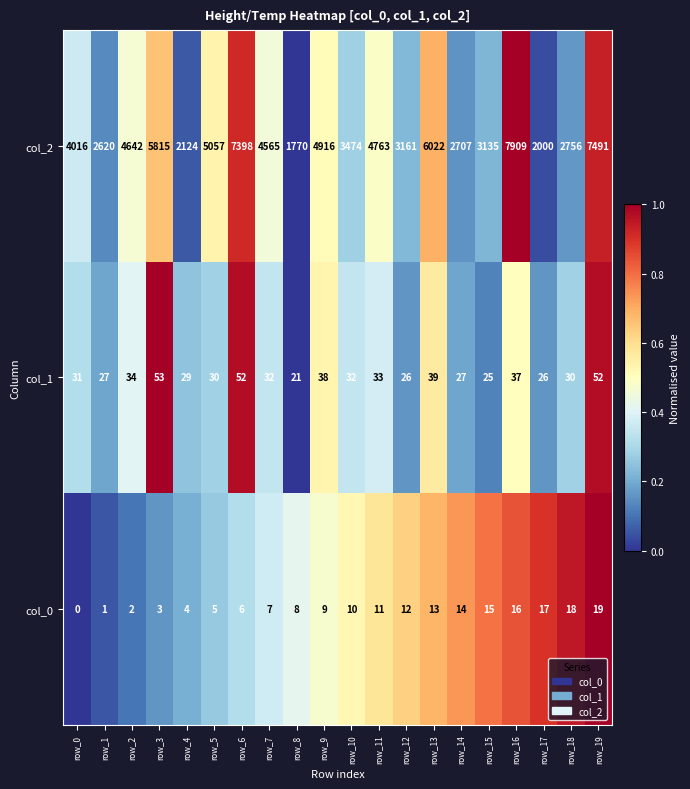

What is the average value of the col_0 series?

10